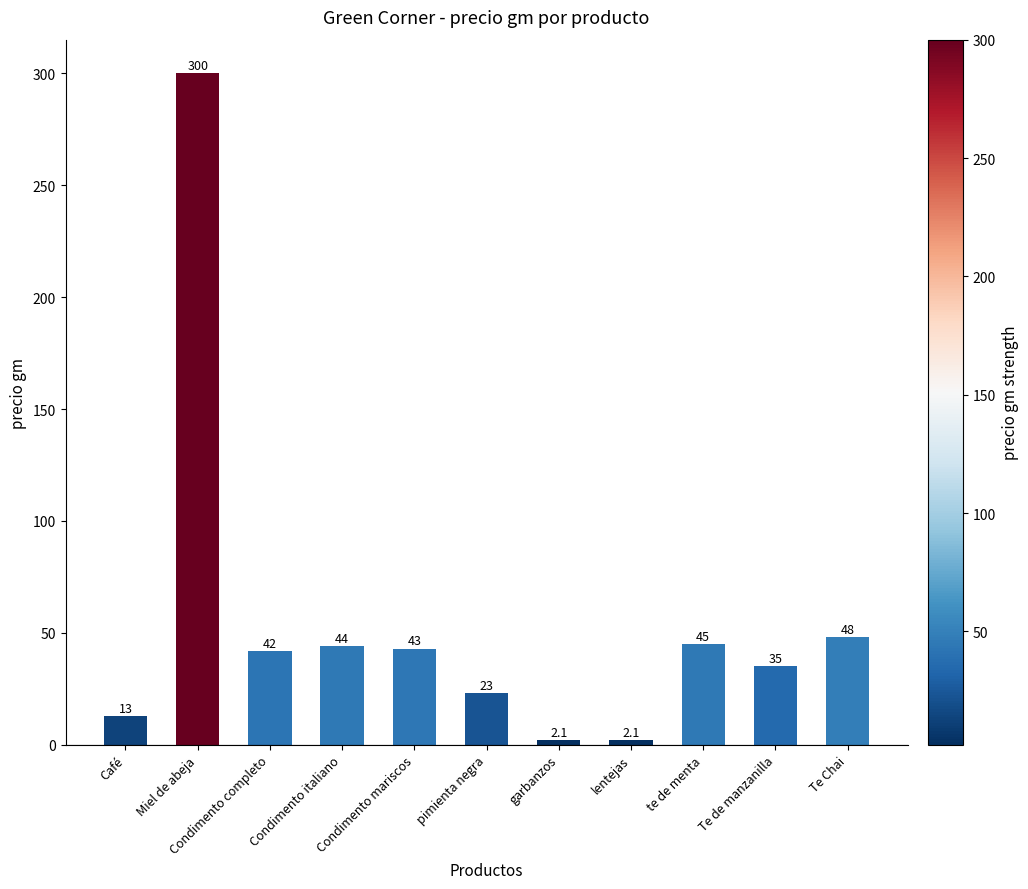

What is the approximate value at garbanzos?

2.1